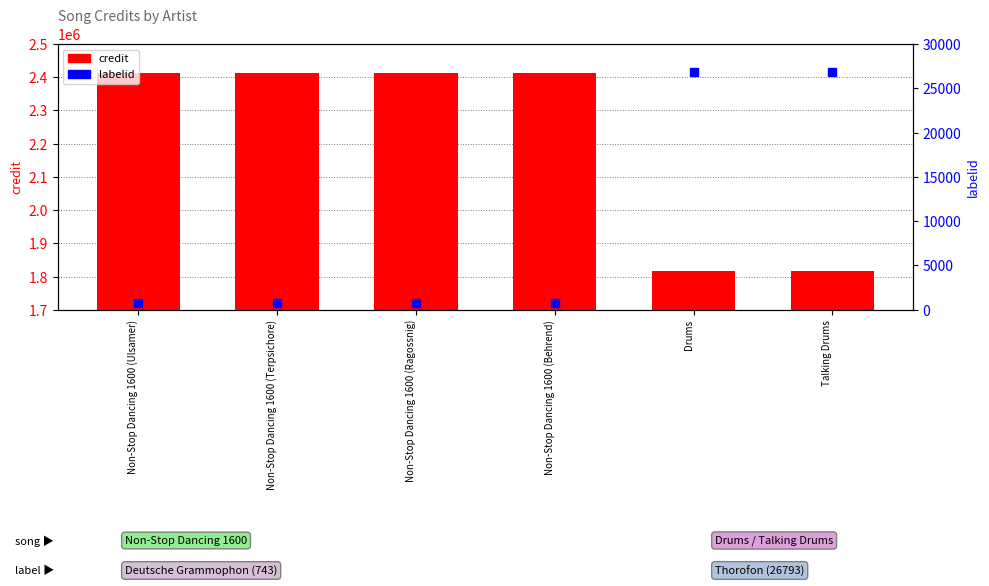

Which series changed the most between Non-Stop Dancing 1600 (Ragossnig) and Talking Drums?

credit